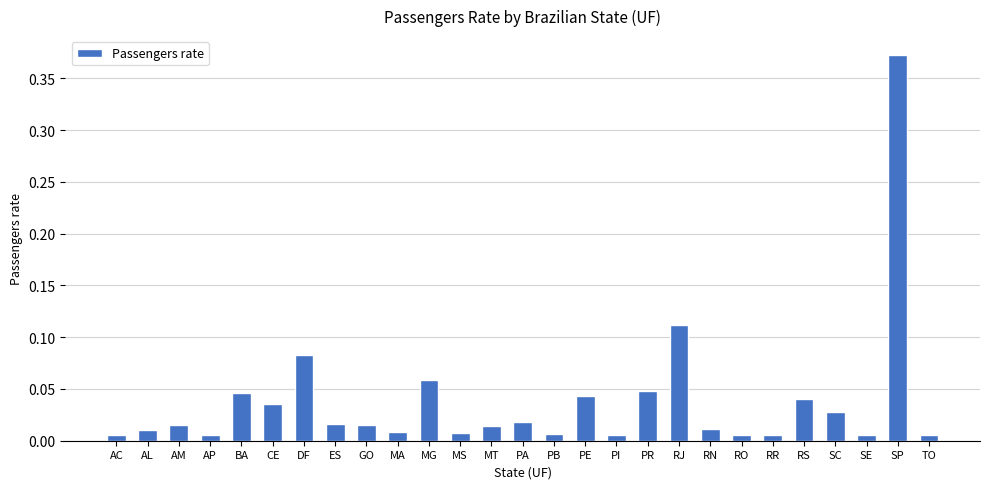

Which has a higher value, PE or PB?

PE